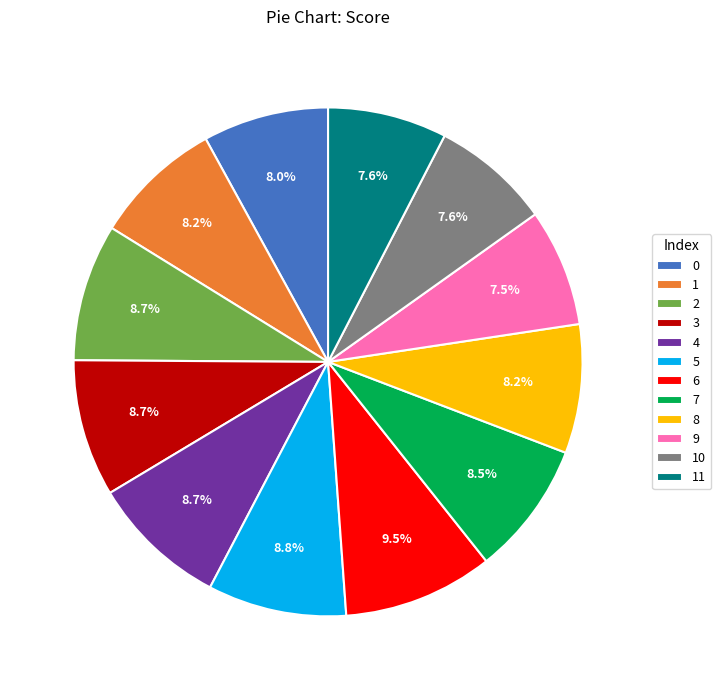

Does any single category account for the majority?

No